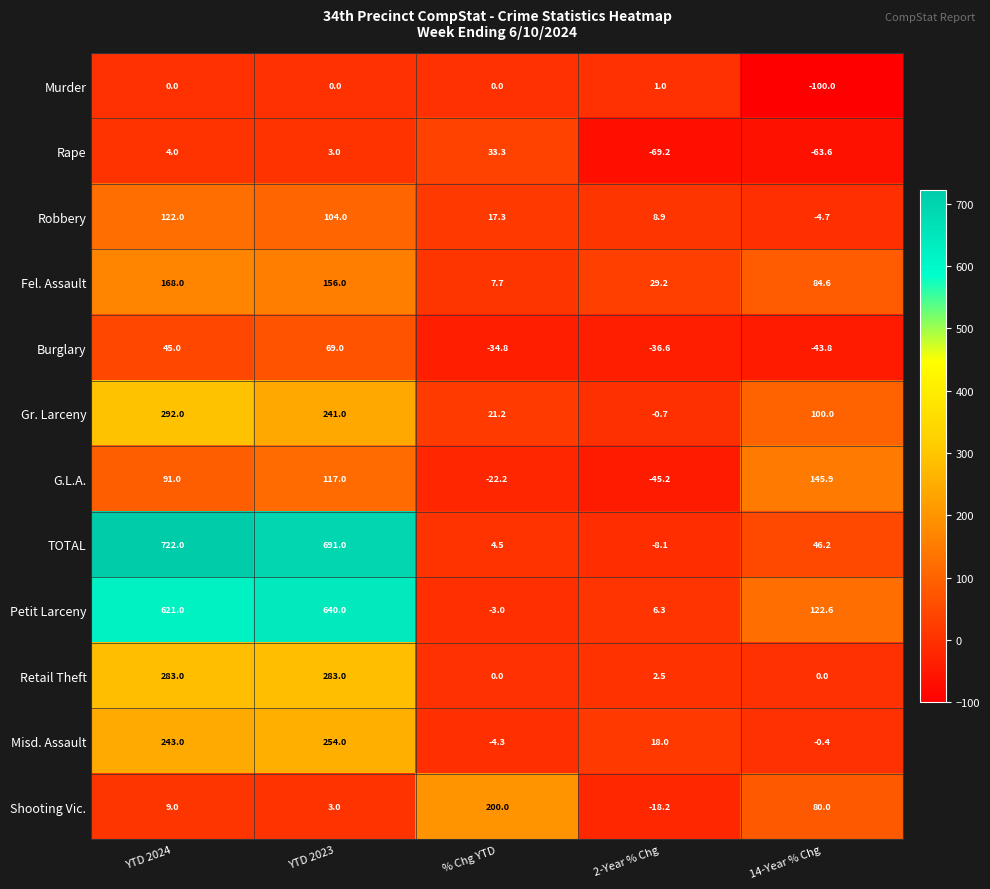

What value does the TOTAL series have at 14-Year % Chg?

46.2